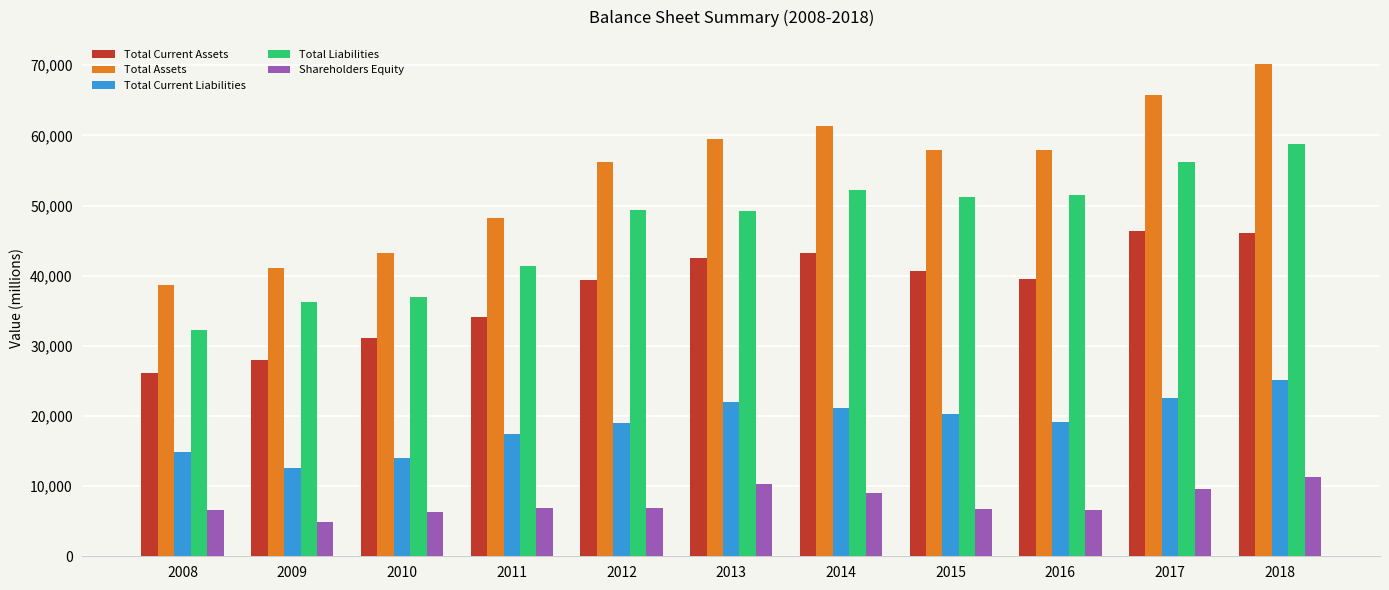

How many bars are there in each group?

5